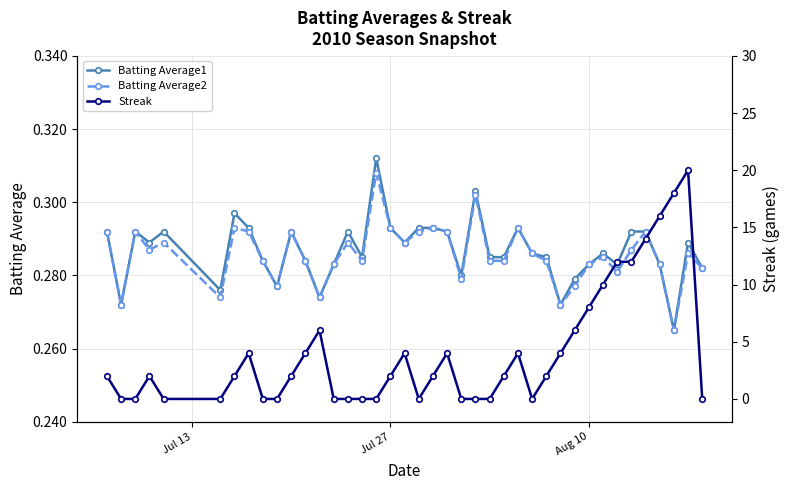

Count the Batting Average1 values in the range 0 to 1.

40